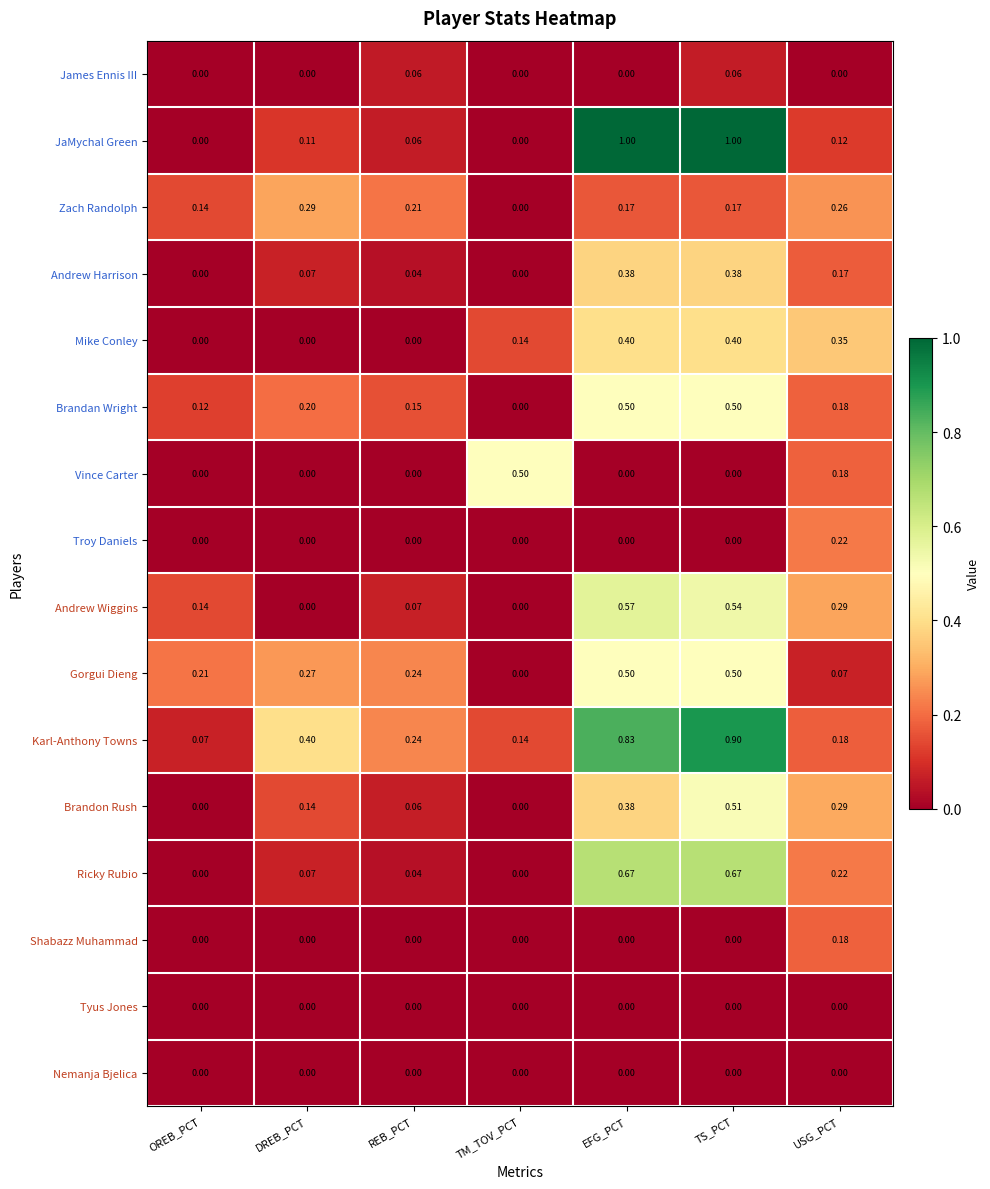

Which series has the largest total across all categories?

Karl-Anthony Towns